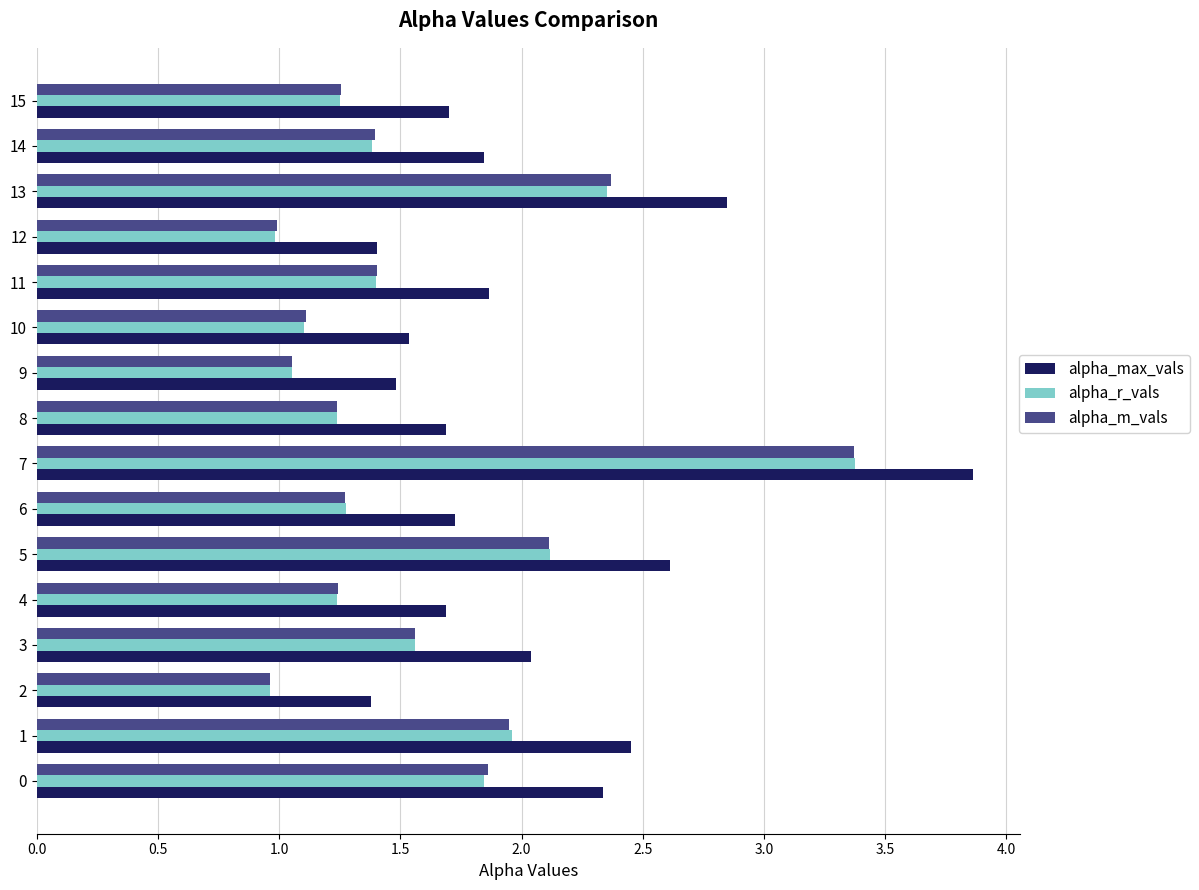

How many categories are shown in the chart?

16